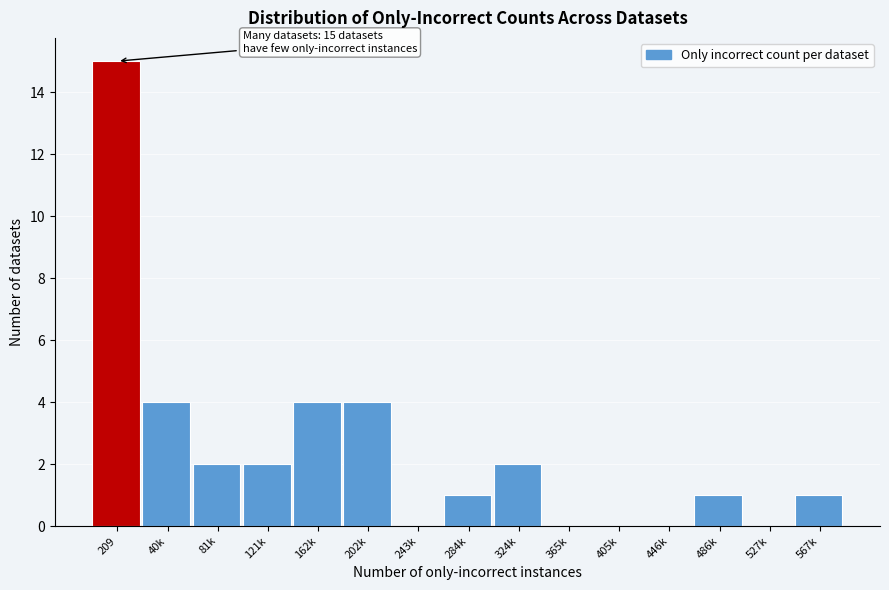

Reading left to right, what are all the values shown in this chart?

209=15	40k=4	81k=2	121k=2	162k=4	202k=4	243k=0	284k=1	324k=2	365k=0	405k=0	446k=0	486k=1	527k=0	567k=1